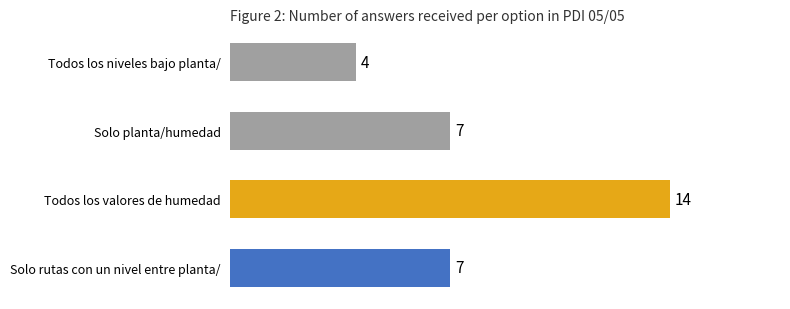

Is it true that the value at Todos los niveles bajo planta/ is 7?

False